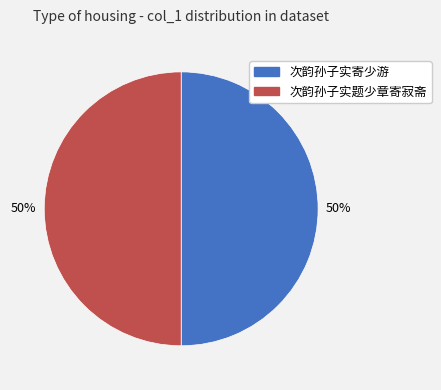

To the nearest percent, what is the average slice percentage?

50%